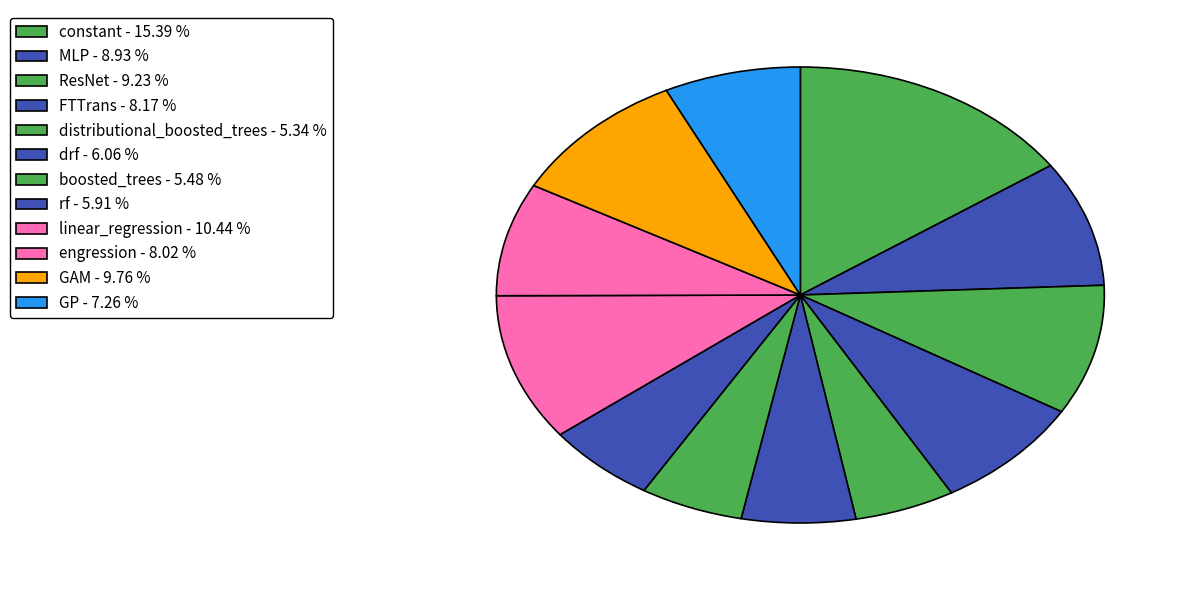

To the nearest percent, what percentage of the pie is distributional_boosted_trees?

5%